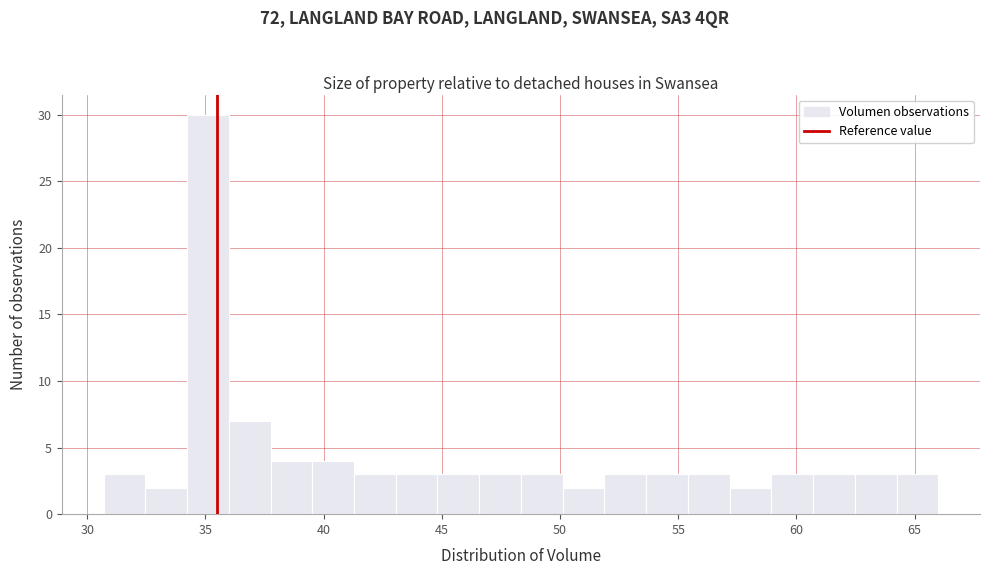

Read against the x-axis, roughly where is the centre of the tallest bar?

35.0